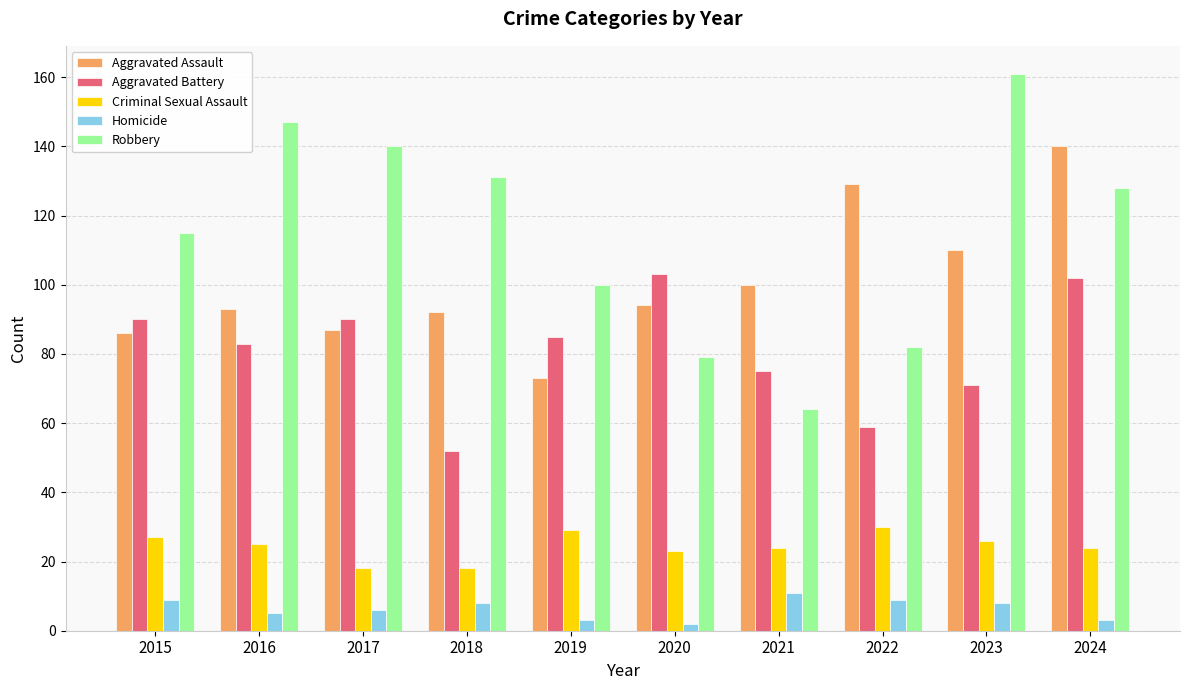

How many distinct data groups are displayed?

5